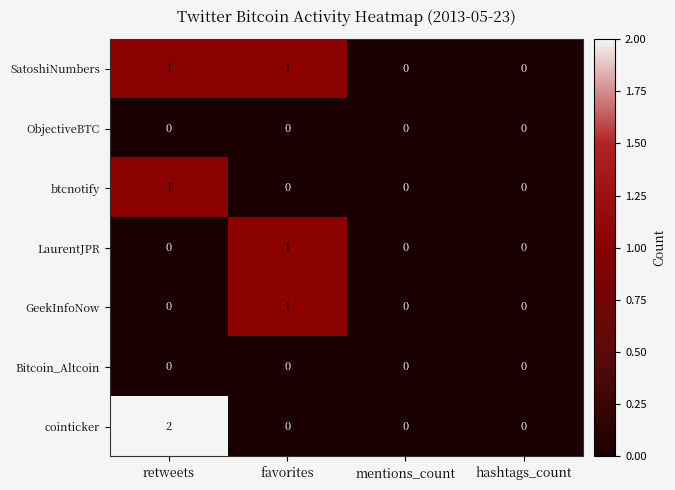

What is the total value across all series at retweets?

4